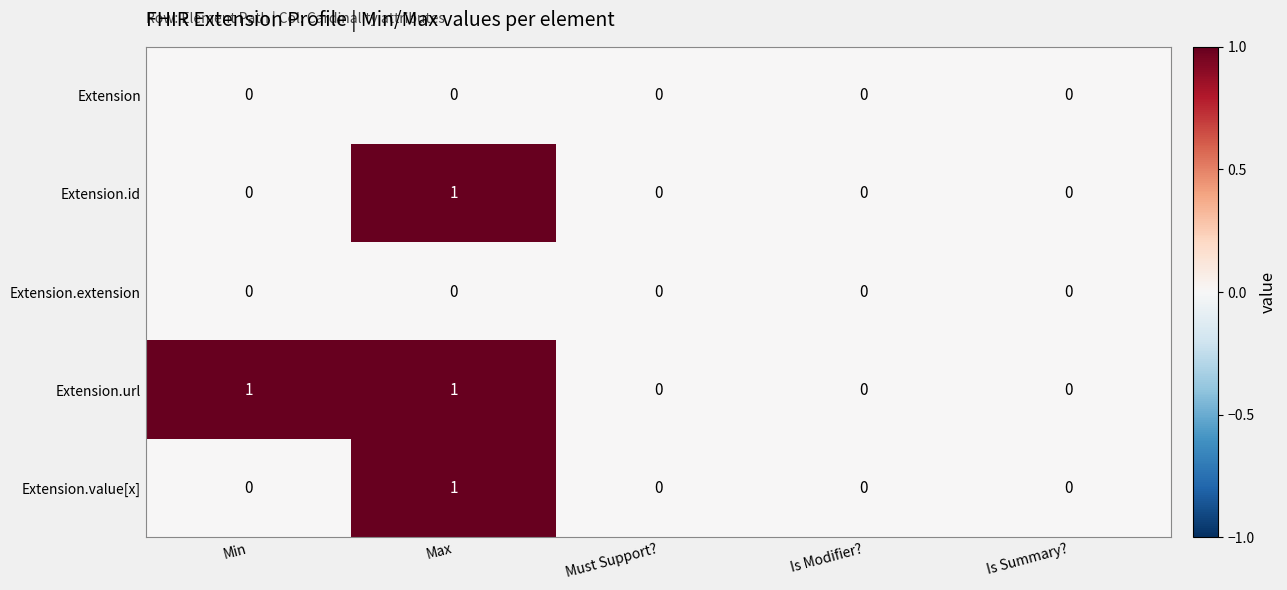

The value of Extension.id at Max is 1. True or false?

True